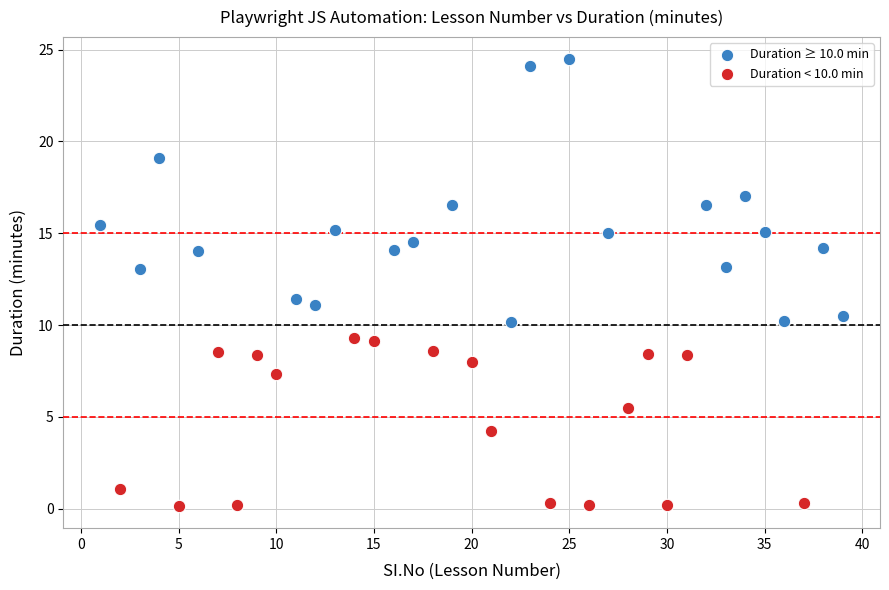

Which series reaches the maximum Y coordinate?

Duration ≥ 10.0 min